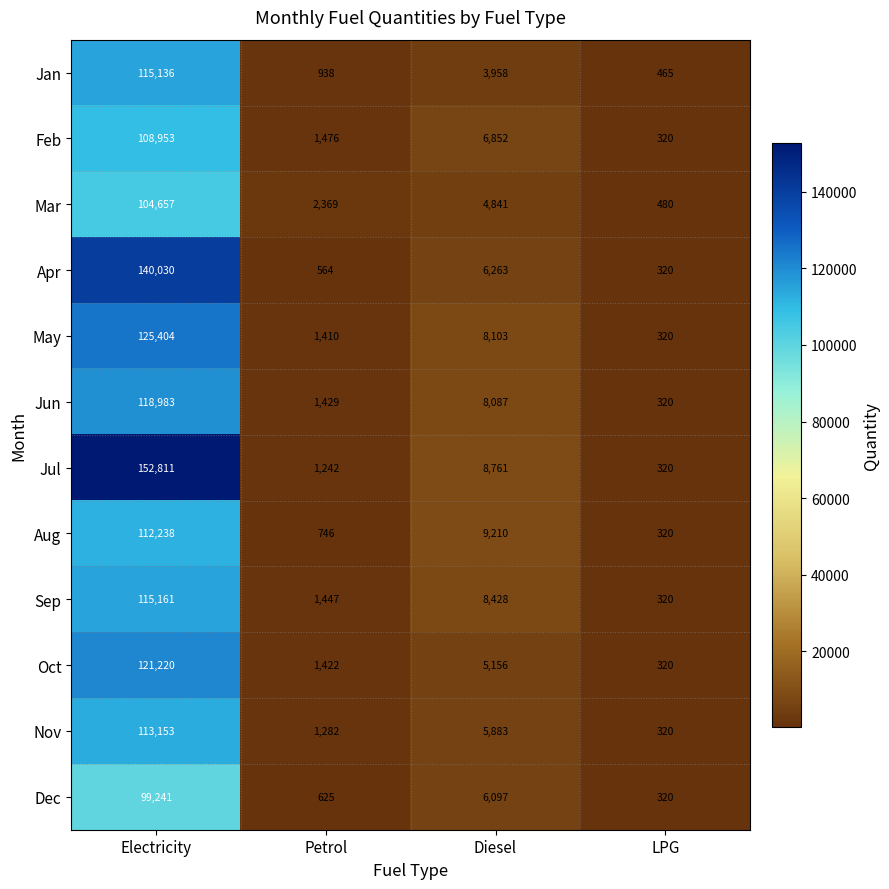

What is the difference between the second highest and second lowest values in the Aug series?

8464